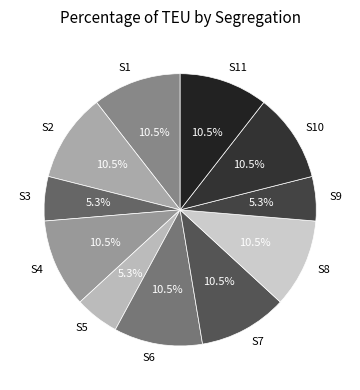

What percentage is NOT represented by S9?

94.7%